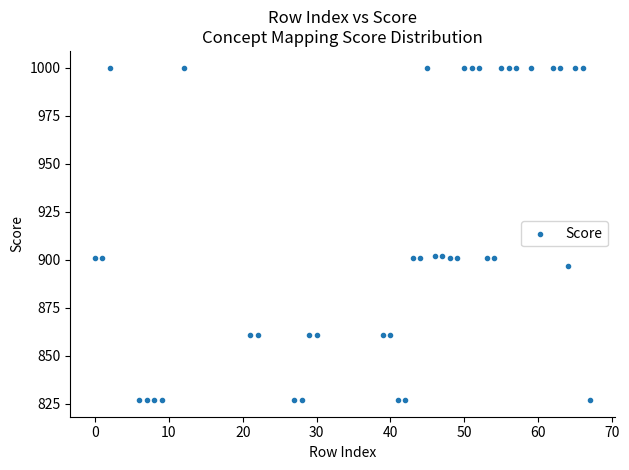

What is the range of X values (max minus min)?

67